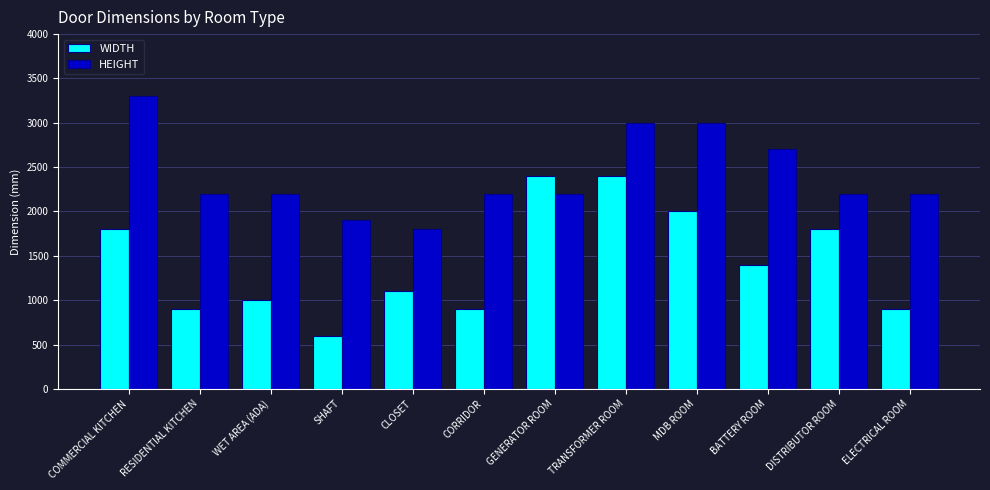

What is the difference between the maximum and minimum values in the WIDTH series?

1800